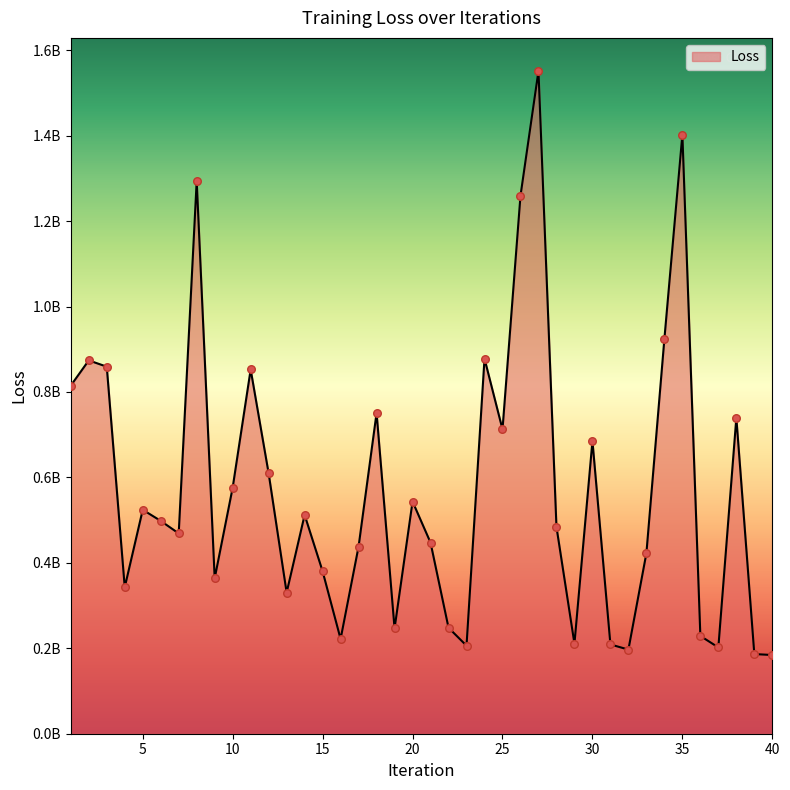

Does the chart have visible grid lines?

No